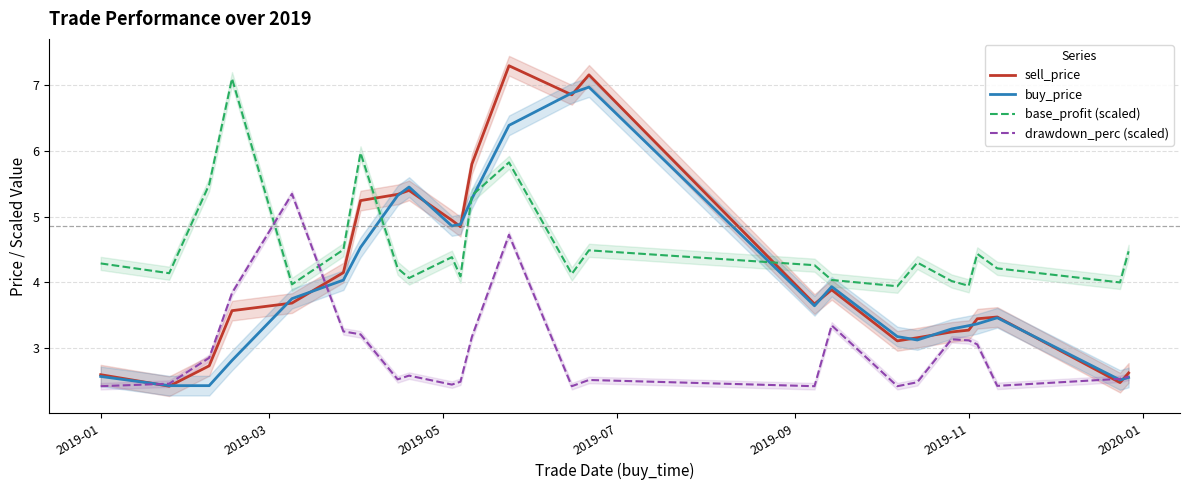

Which series ends up on top after the final intersection of base_profit (scaled) and drawdown_perc (scaled)?

base_profit (scaled)